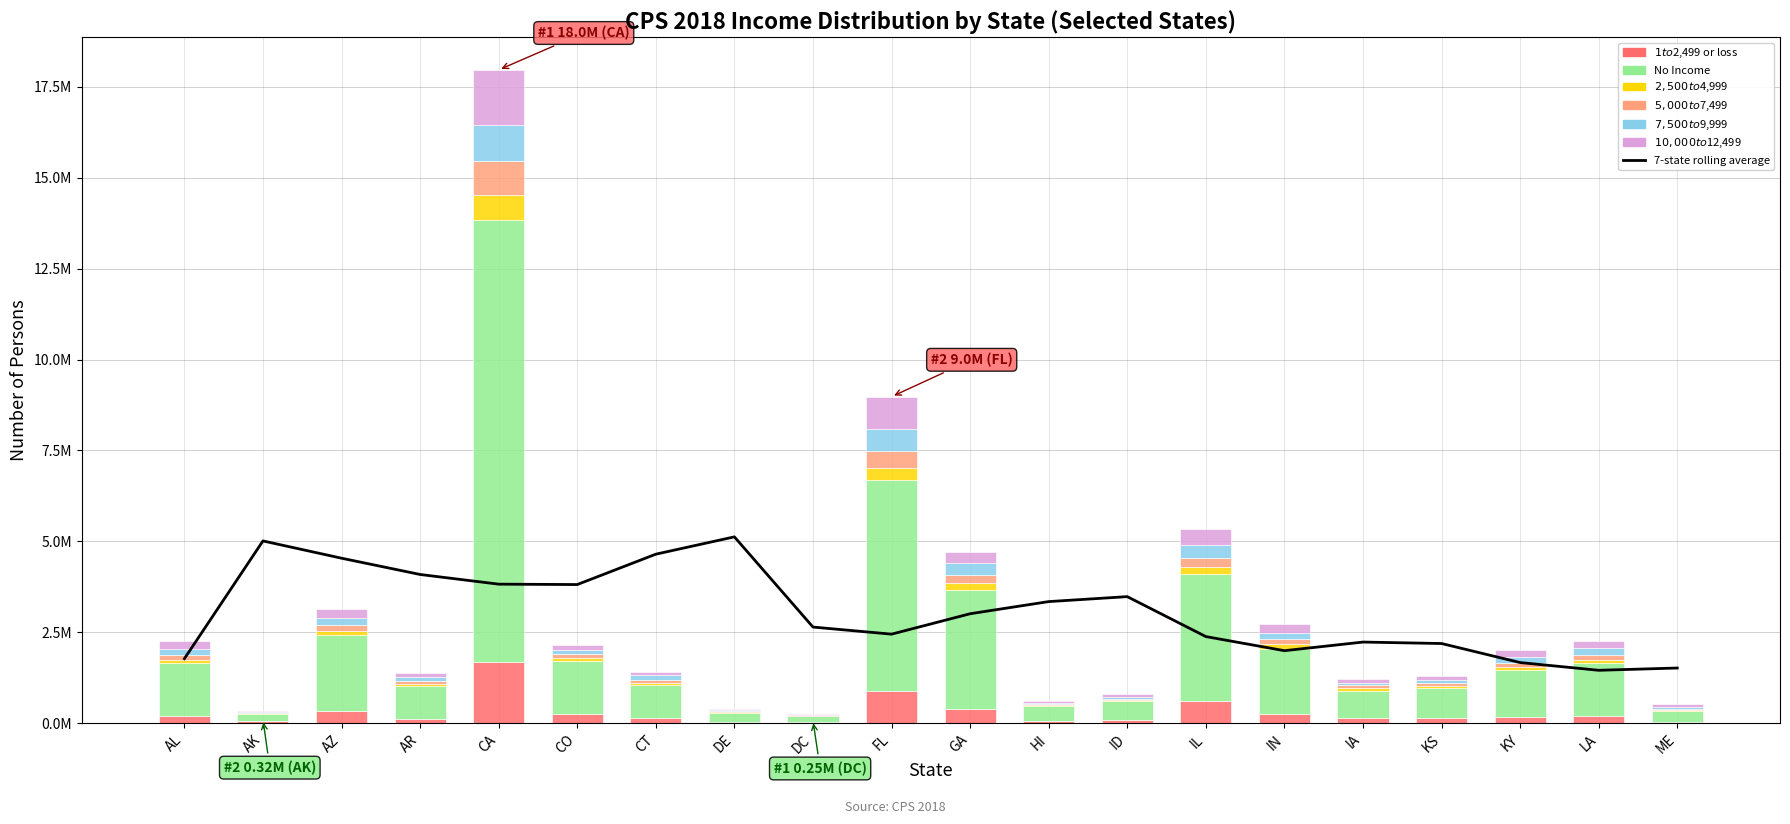

Reading right to left, what are all the values shown in this chart?

$1 to $2,499 or loss: ME=34704	LA=196486	KY=157729	KS=146369	IA=150409	IN=257158	IL=598636	ID=80103	HI=68170	GA=384033	FL=890405	DC=20165	DE=37336	CT=148577	CO=238690	CA=1682455	AR=123492	AZ=324206	AK=49924	AL=205163
No Income: ME=290520	LA=1458832	KY=1304827	KS=813338	IA=733818	IN=1771034	IL=3494647	ID=516851	HI=391309	GA=3267207	FL=5784646	DC=164920	DE=250969	CT=891843	CO=1461248	CA=12165518	AR=884459	AZ=2110695	AK=202256	AL=1451461
$2,500 to $4,999: ME=30477	LA=86332	KY=70321	KS=69733	IA=76732	IN=147981	IL=197485	ID=29046	HI=28212	GA=207303	FL=341307	DC=10124	DE=14578	CT=51640	CO=80478	CA=672587	AR=75499	AZ=91152	AK=14000	AL=82775
$5,000 to $7,499: ME=29878	LA=124200	KY=110696	KS=62410	IA=89996	IN=135608	IL=246657	ID=37882	HI=28177	GA=219495	FL=454524	DC=15194	DE=18253	CT=104716	CO=107557	CA=948006	AR=68633	AZ=161252	AK=18991	AL=120480
$7,500 to $9,999: ME=62354	LA=209457	KY=161510	KS=86411	IA=59176	IN=171568	IL=353866	ID=65672	HI=34008	GA=333348	FL=630442	DC=19105	DE=30412	CT=115899	CO=121474	CA=990523	AR=102663	AZ=215592	AK=16431	AL=171673
$10,000 to $12,499: ME=67477	LA=183254	KY=193749	KS=110946	IA=92441	IN=245283	IL=440888	ID=64909	HI=50145	GA=304128	FL=876348	DC=17533	DE=39390	CT=89507	CO=150914	CA=1506442	AR=124818	AZ=227779	AK=21073	AL=222561